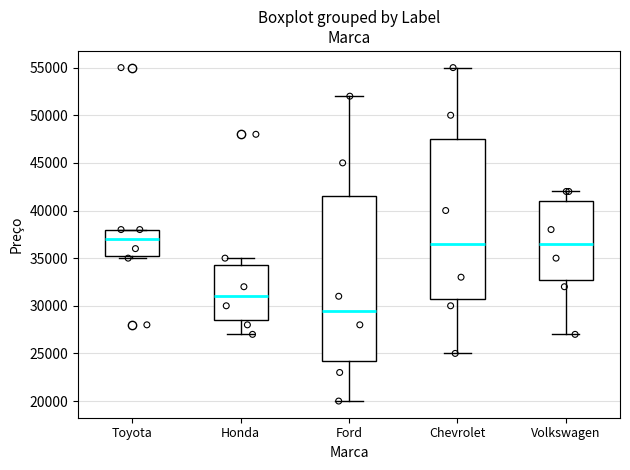

Which box has the highest median line?

Toyota